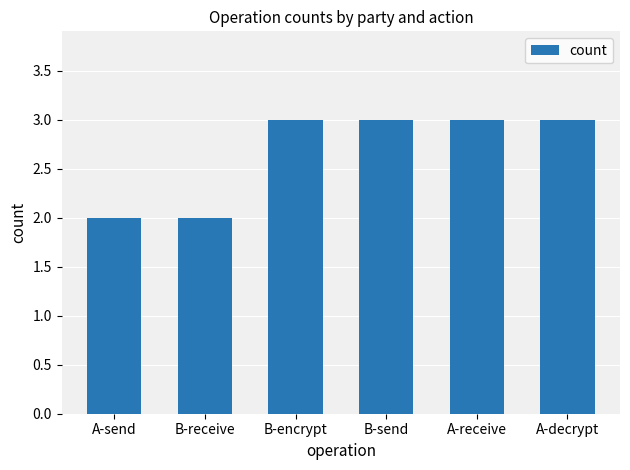

What is the label of the 2nd bar from the left?

B-receive